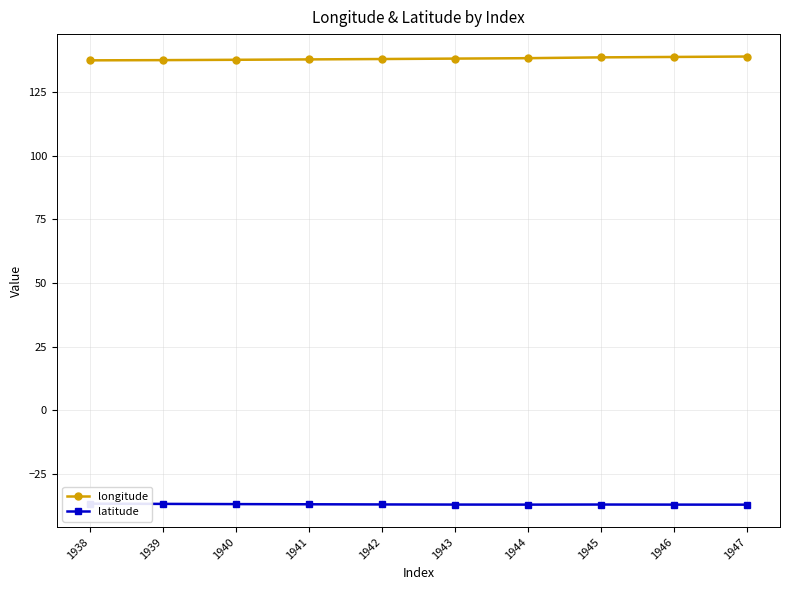

The latitude series shows -63.3 at 1941. True or false?

False